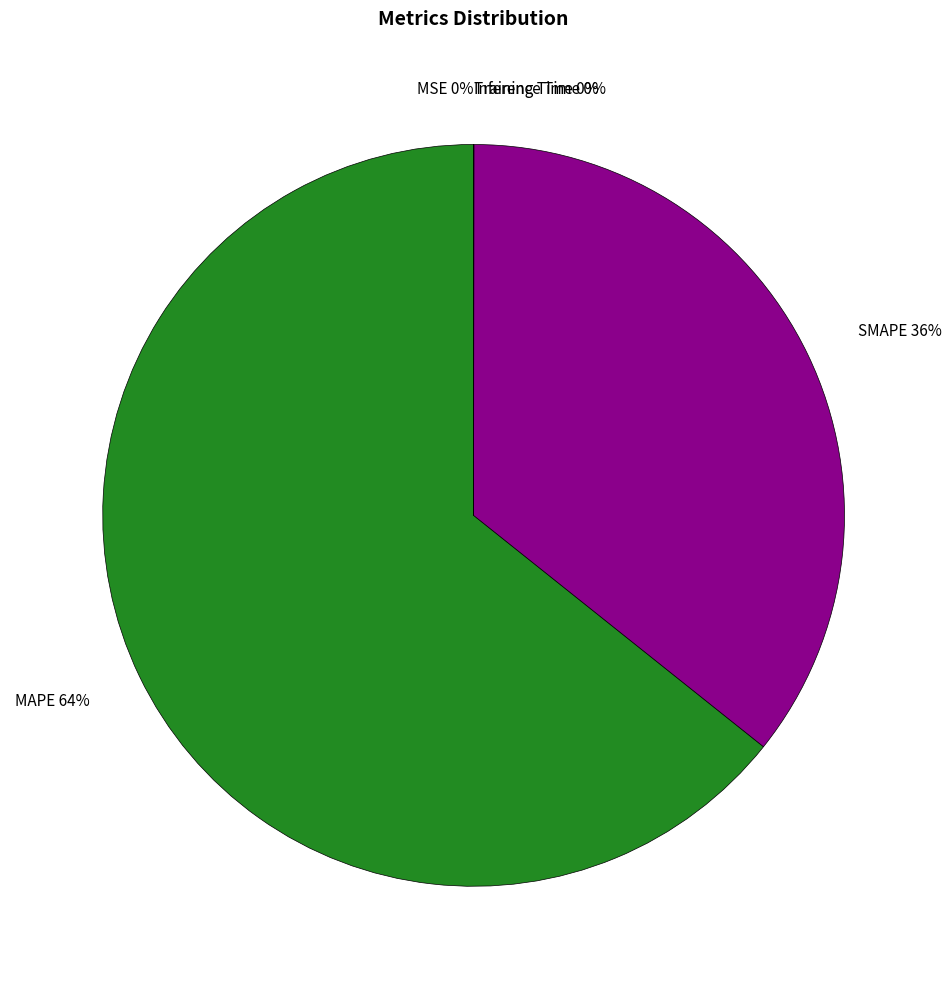

To the nearest percent, what is the average slice percentage?

20%